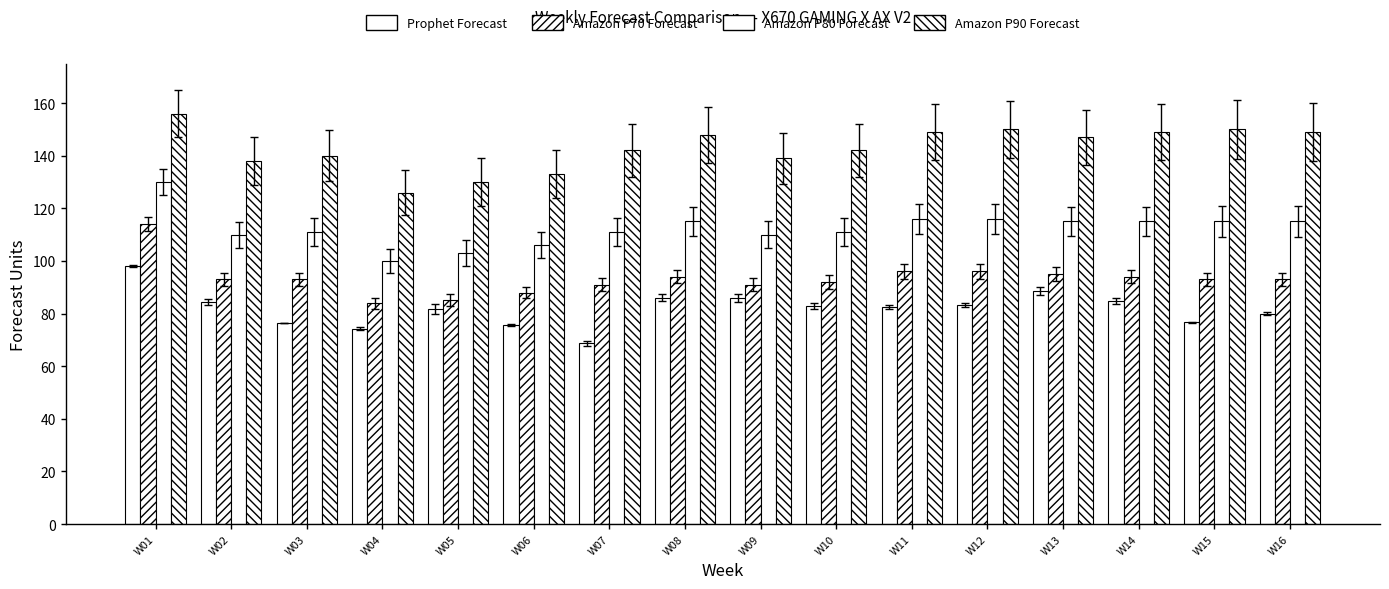

Reading left to right, transcribe all the data shown in this chart.

Prophet Forecast: 98.1	84.5	76.5	74.3	81.8	75.8	68.7	86.0	86.0	82.9	82.6	83.3	88.5	84.6	76.7	79.8
Amazon P70 Forecast: 114.0	93.0	93.0	84.0	85.0	88.0	91.0	94.0	91.0	92.0	96.0	96.0	95.0	94.0	93.0	93.0
Amazon P80 Forecast: 130.0	110.0	111.0	100.0	103.0	106.0	111.0	115.0	110.0	111.0	116.0	116.0	115.0	115.0	115.0	115.0
Amazon P90 Forecast: 156.0	138.0	140.0	126.0	130.0	133.0	142.0	148.0	139.0	142.0	149.0	150.0	147.0	149.0	150.0	149.0